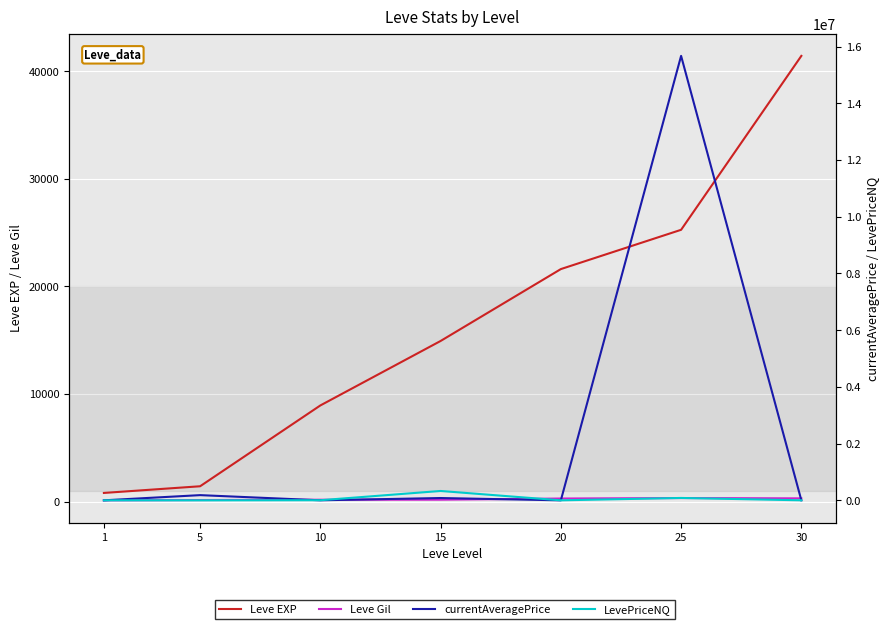

What is the value of the Leve Gil point at the 1st from the left?

113.0